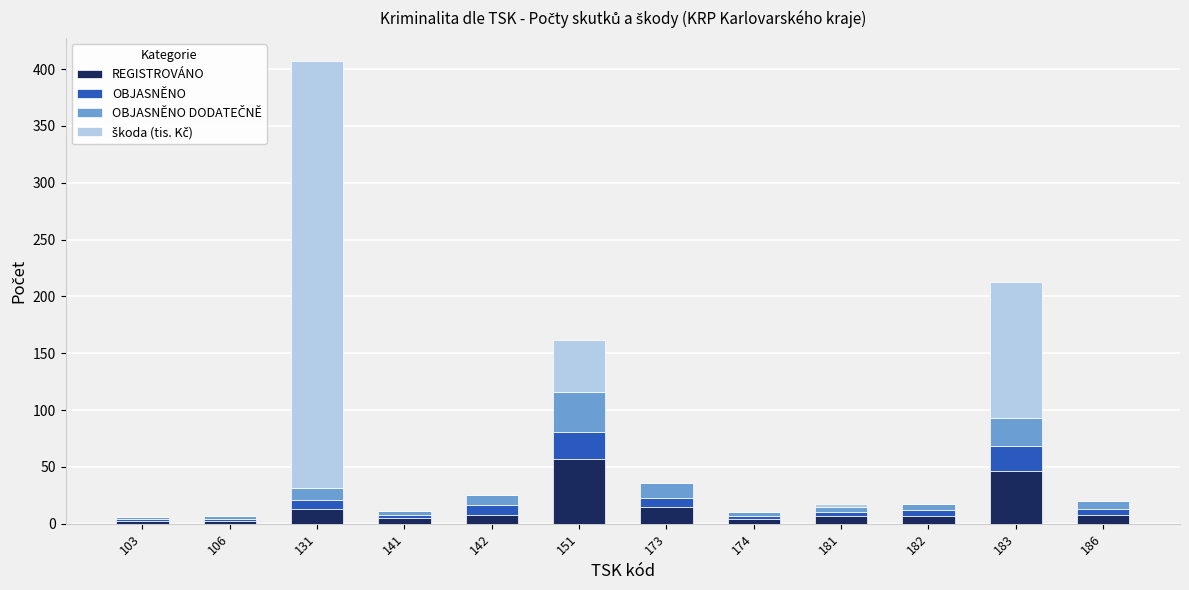

At which category is the sum across all series the highest?

131